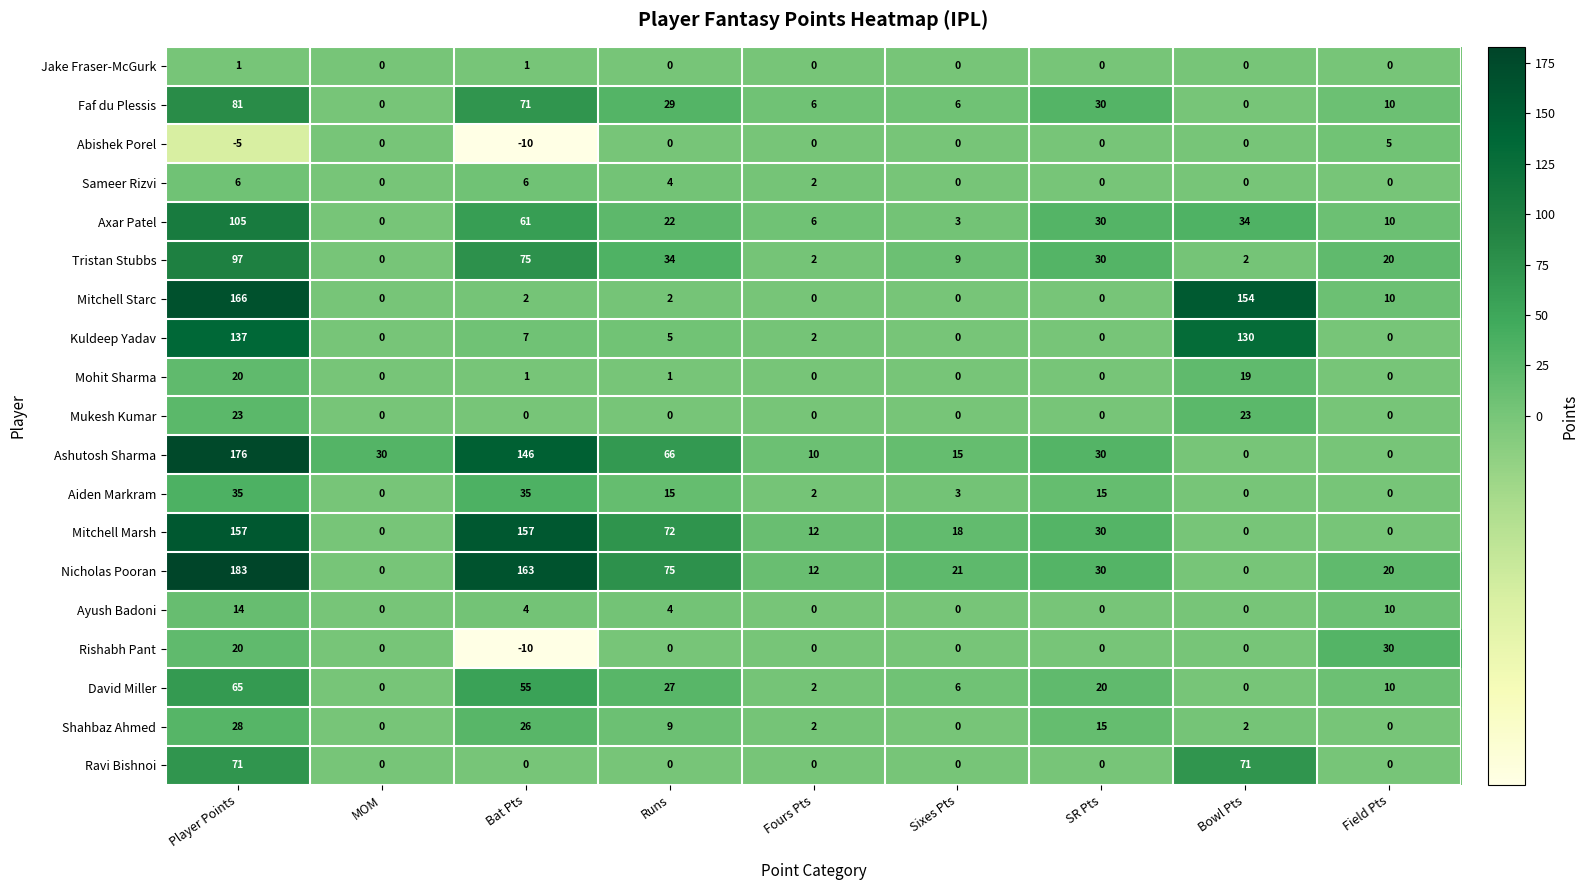

The value of Shahbaz Ahmed at Fours Pts is 2. True or false?

True